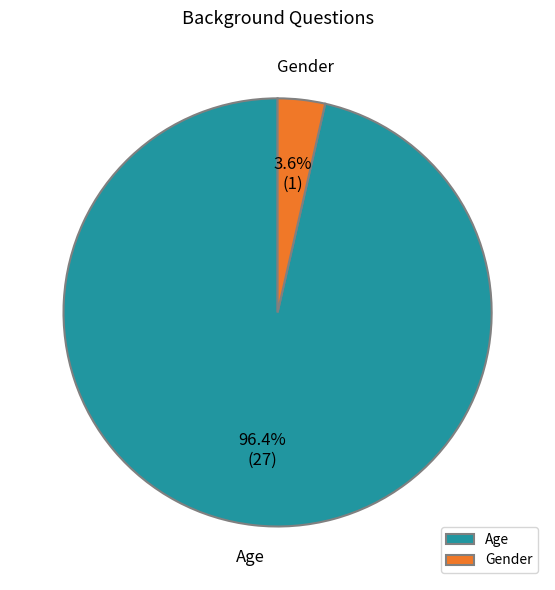

What is the smallest slice in the pie chart?

Gender